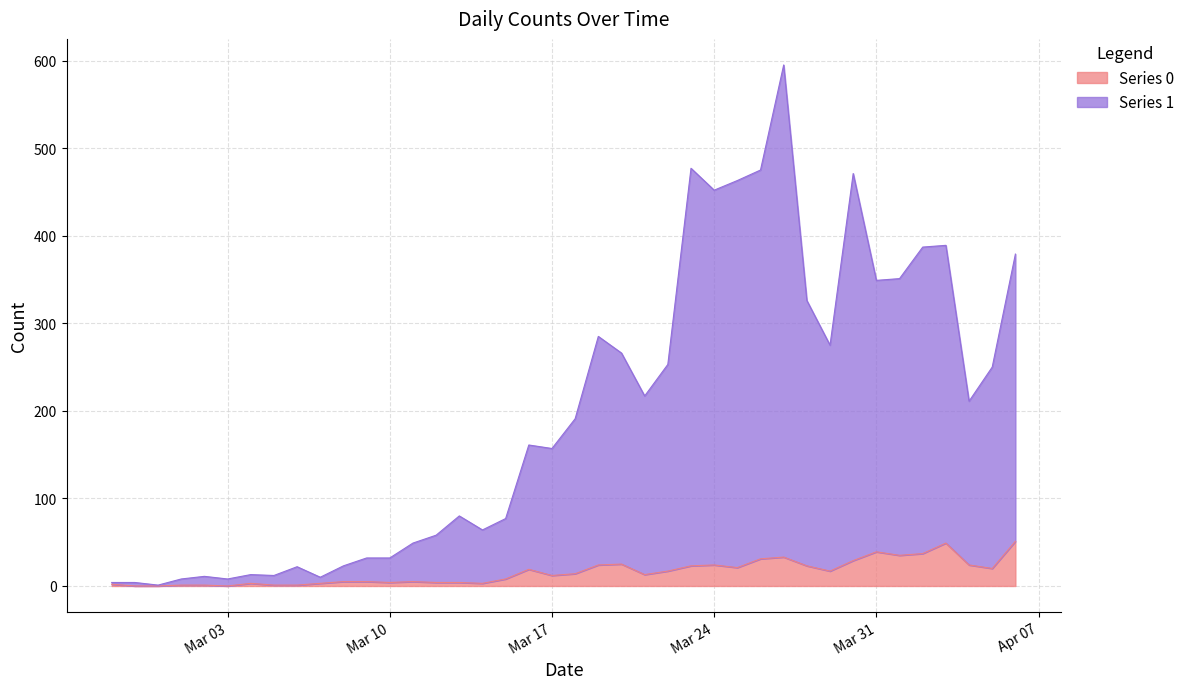

Does the chart display data point markers on the line(s)?

No